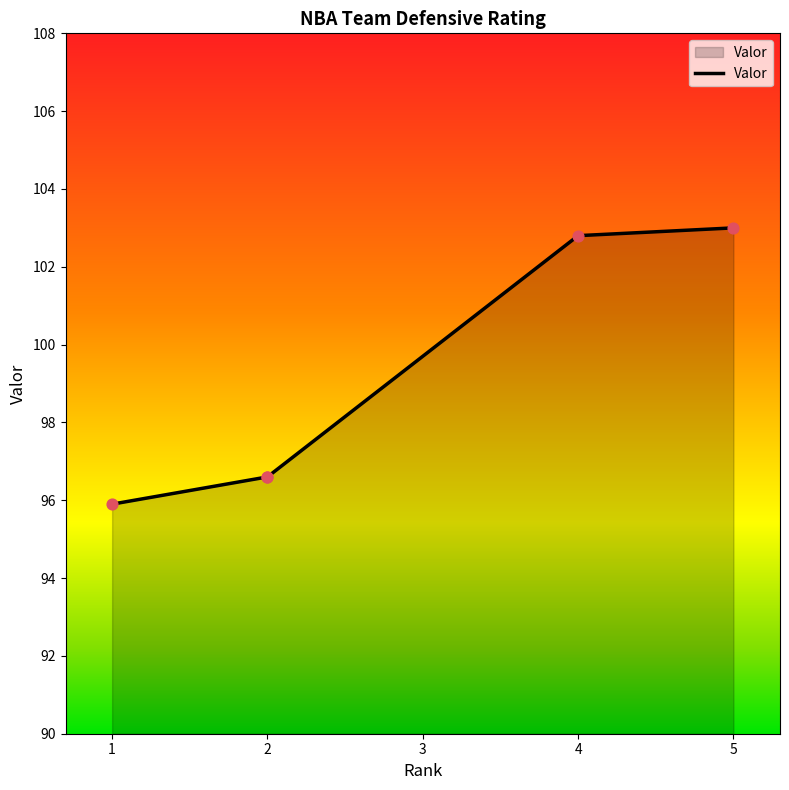

Which has a higher value, 5 or 2?

5